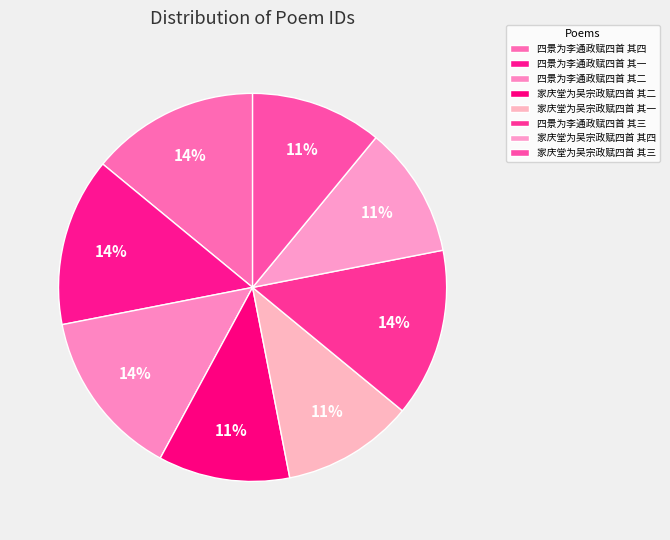

How many slices are in this pie chart?

8